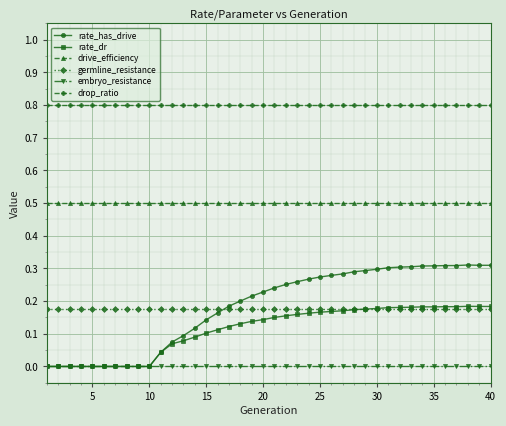

Which series has the largest total across all categories?

drop_ratio